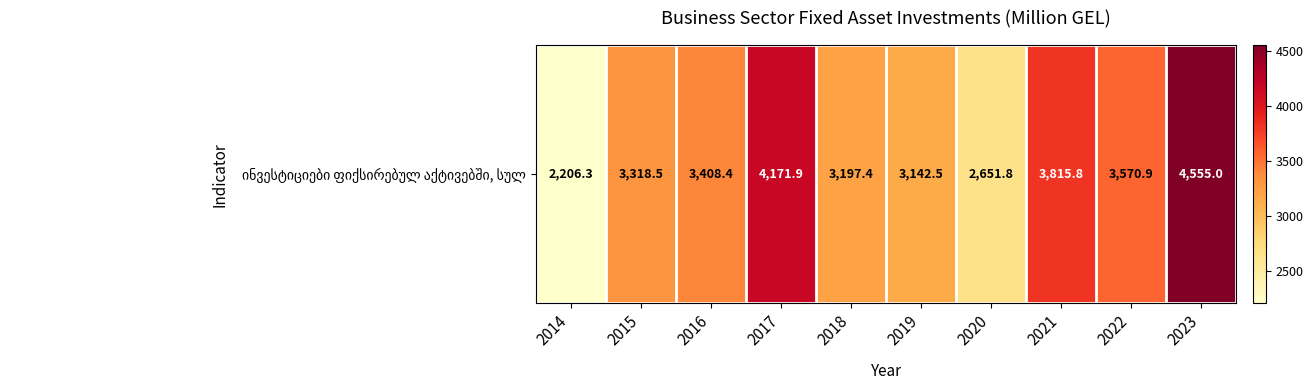

What is the difference between the values at 2020 and 2016?

756.6